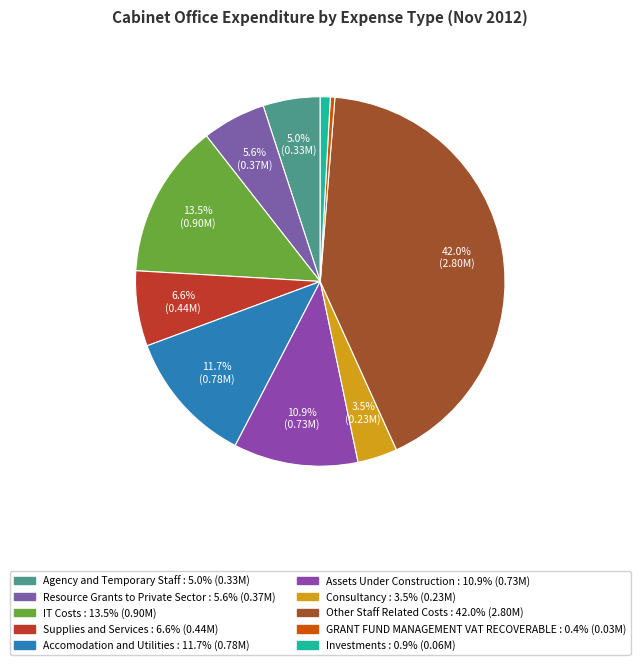

Which category has the biggest portion of the pie?

Other Staff Related Costs